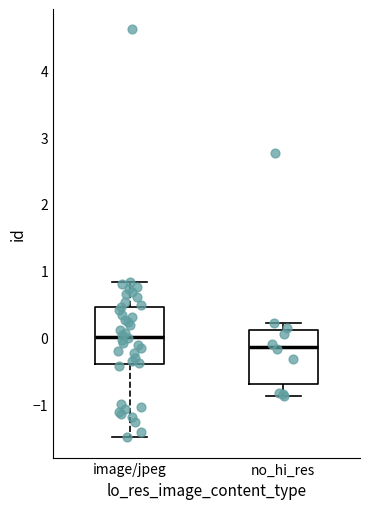

Where is the lower edge of the box for image/jpeg on the y-axis? The values are not printed on the chart, so give them approximately, as read against the axis.

-0.4